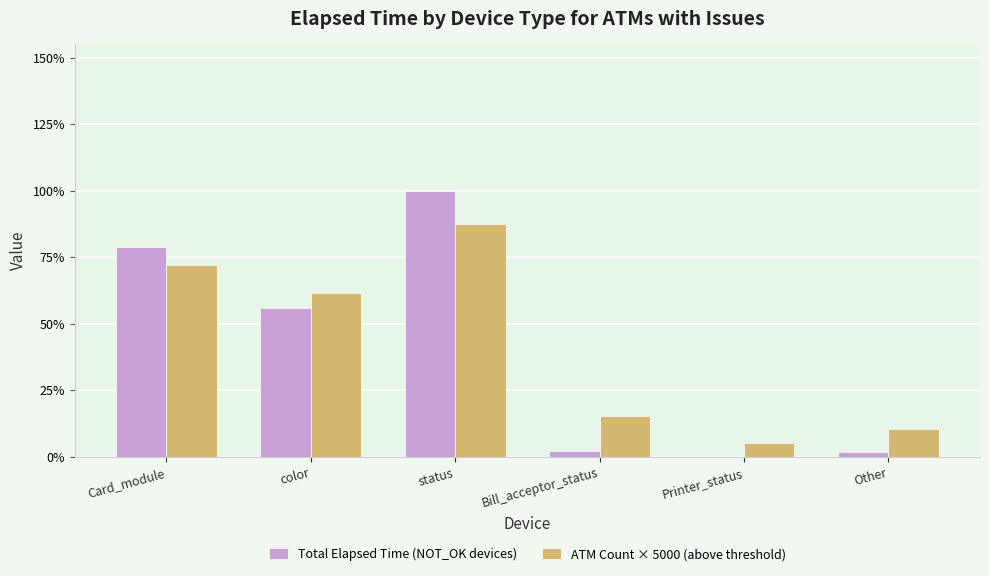

What is the difference between the maximum and minimum values in the ATM Count × 5000 (above threshold) series?

80000